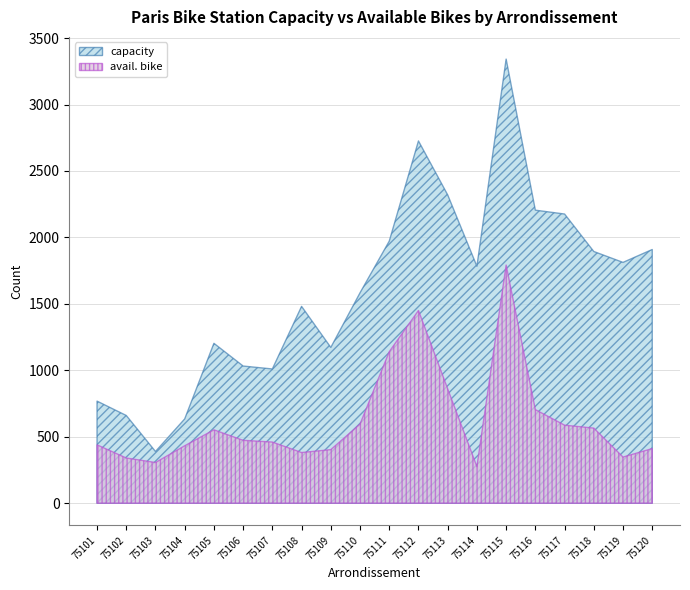

True or false: avail. bike and capacity cross at least once.

False